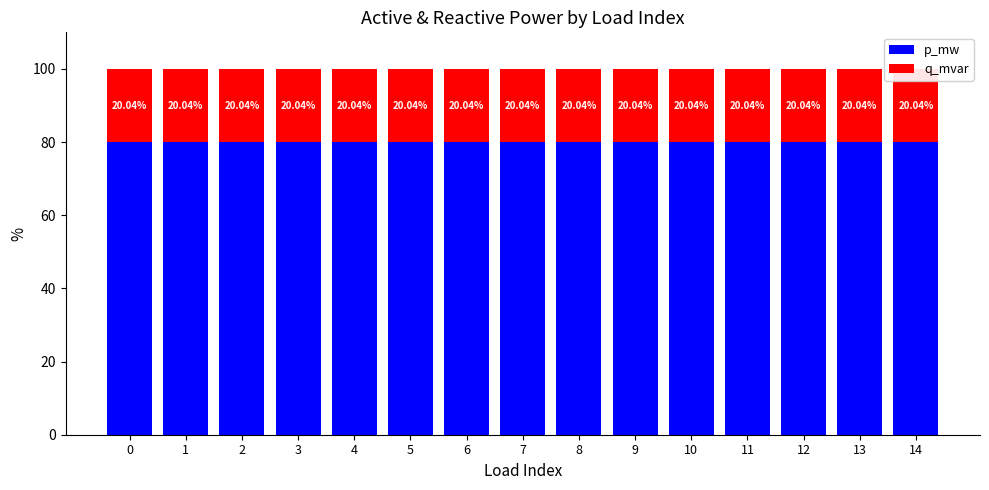

Rank the series at 1 from highest to lowest value.

p_mw, q_mvar